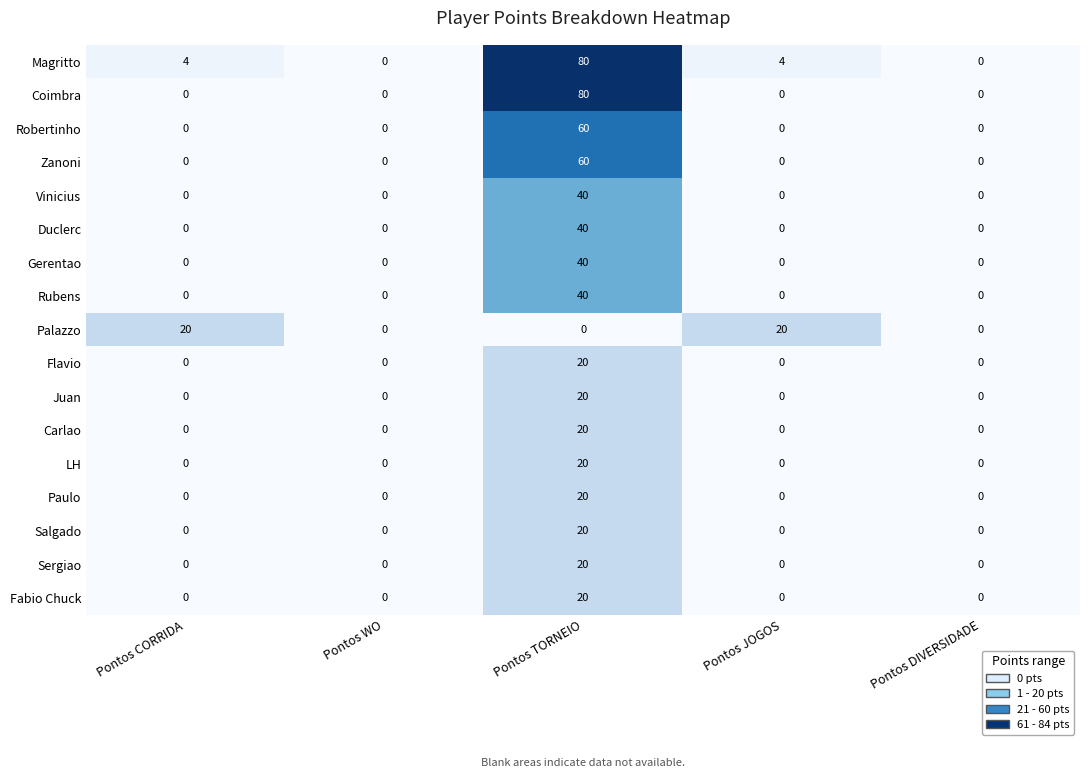

Is the value of Zanoni at Pontos TORNEIO greater than the value of Duclerc at Pontos TORNEIO?

Yes